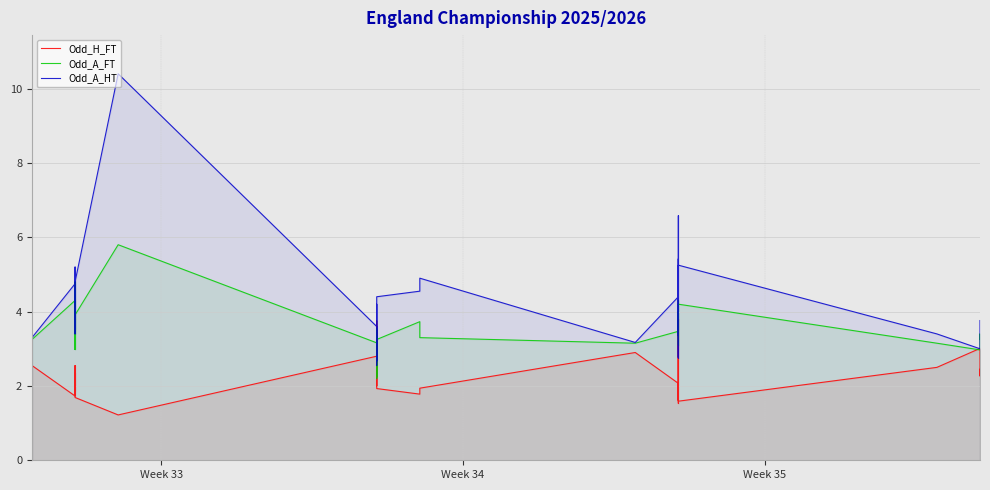

Is it true that Odd_A_HT equals 2.1 at 29?

False